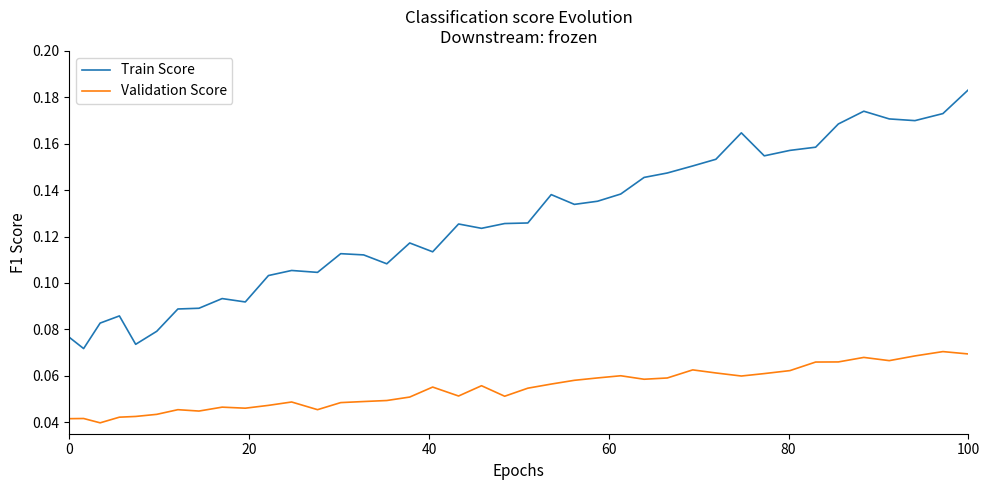

List the series in order of their peak value, lowest first.

Validation Score, Train Score